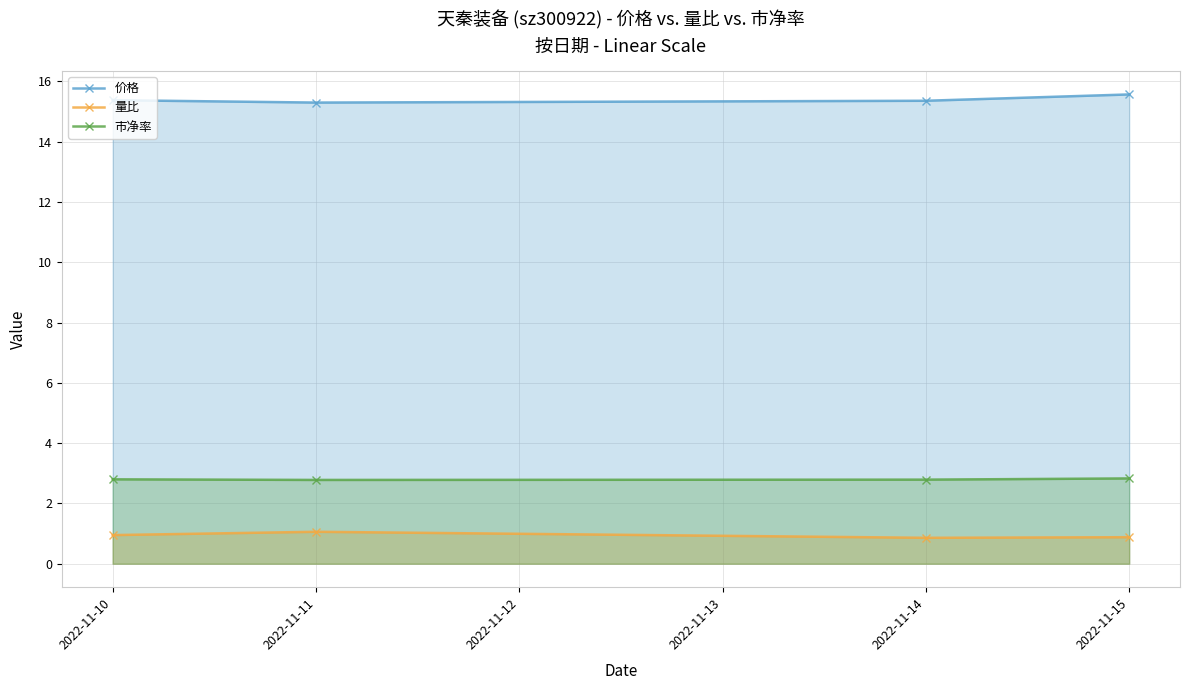

What is the value of the 量比 point at the 2nd from the left?

1.1